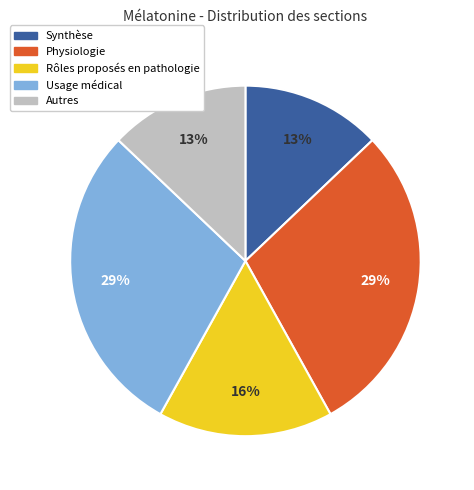

Combined, do Usage médical and Autres account for over 50%?

No